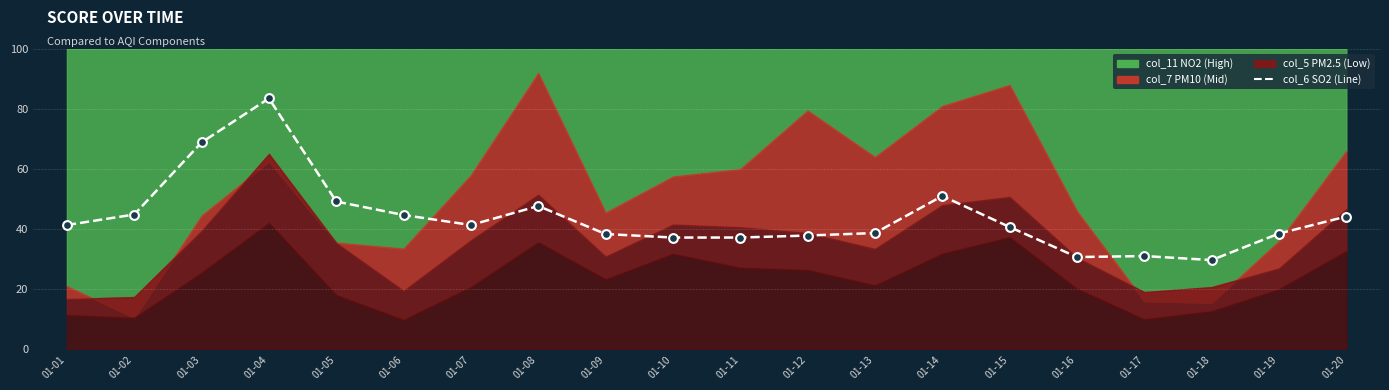

At which category is the sum across all series the highest?

01-04